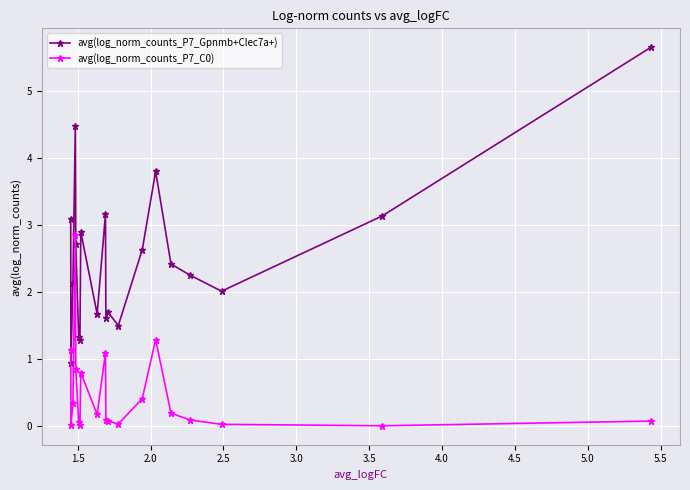

True or false: avg(log_norm_counts_P7_C0) has more than 2 interior local peaks.

True